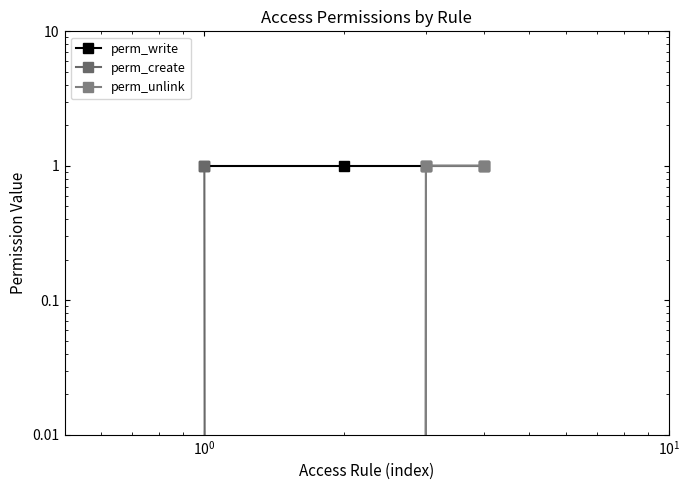

List the series in order of their overall mean, highest first.

perm_write, perm_create, perm_unlink